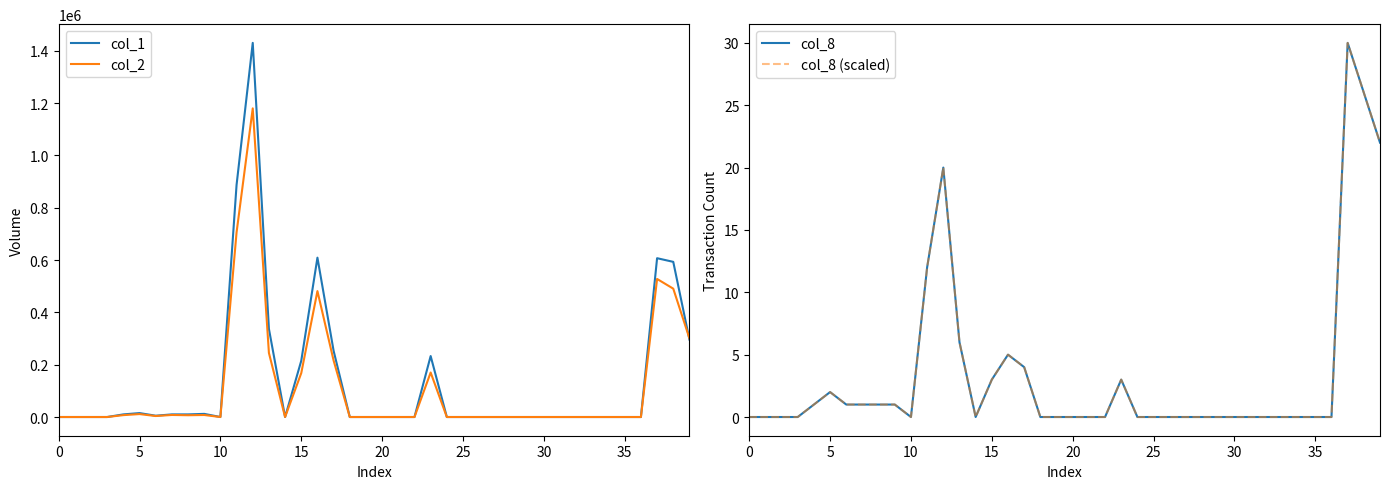

How many interior local peaks does the col_2 series have?

7